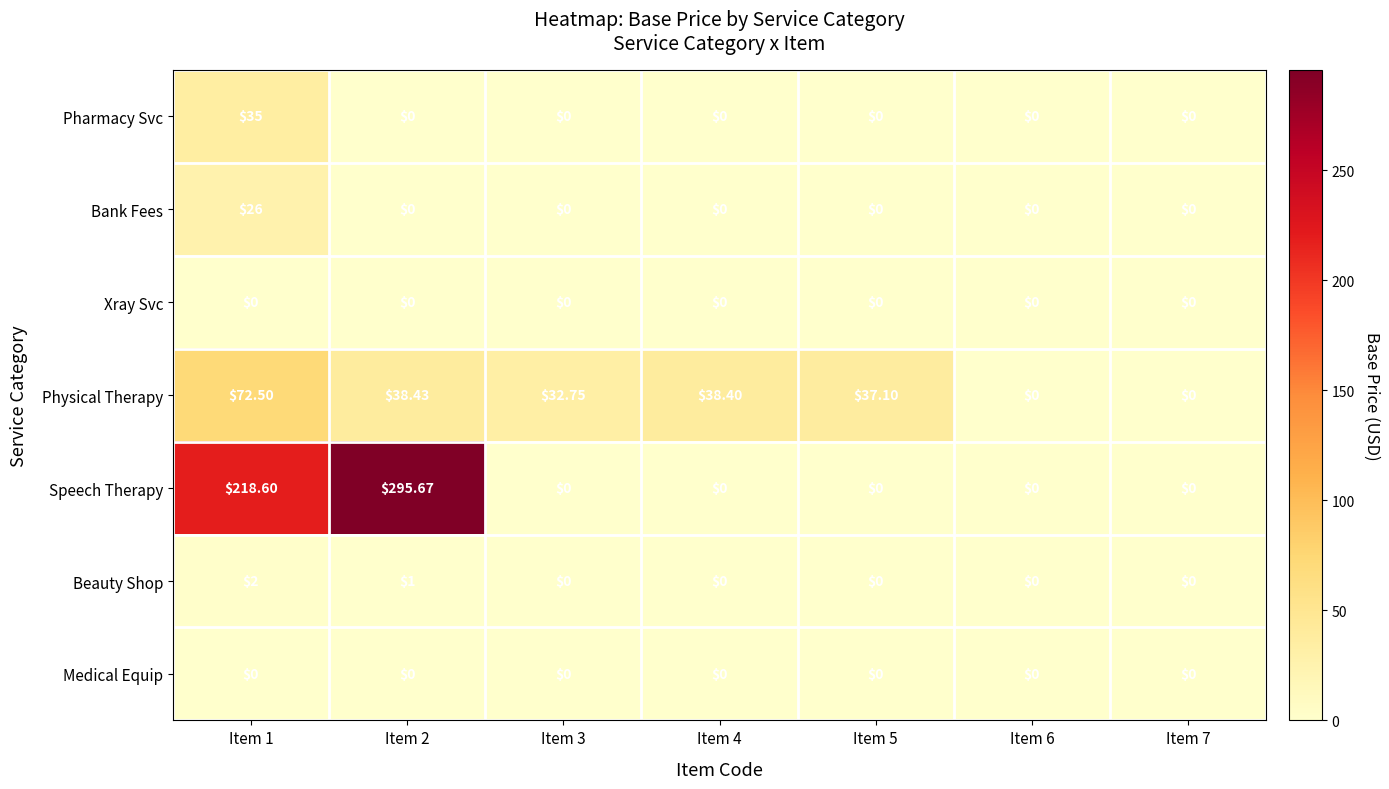

Which series has the largest total across all categories?

Speech Therapy